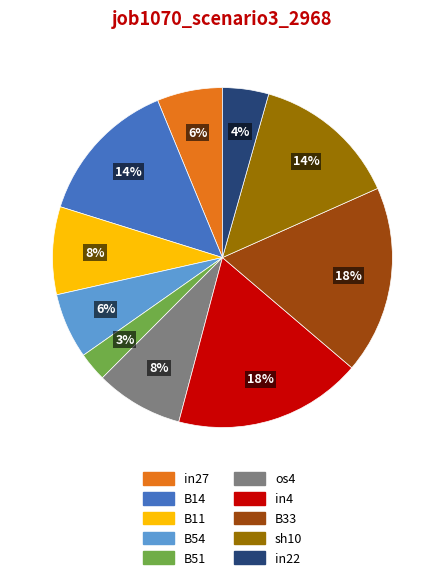

The sh10 slice represents 20% of the pie. True or false?

False